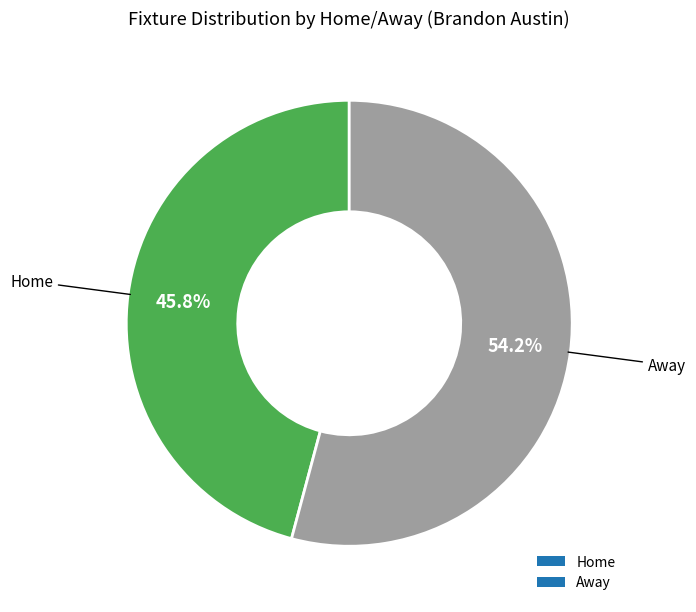

Does Away represent more than half of the total?

Yes